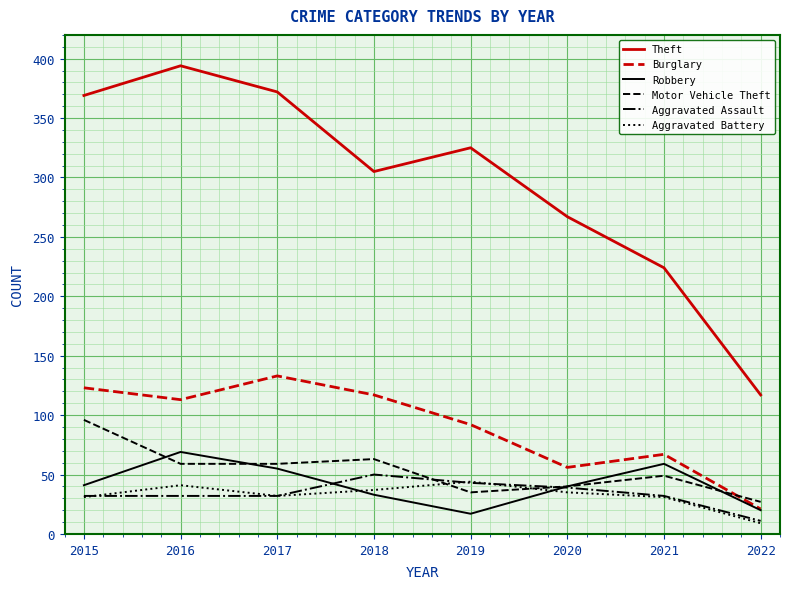

Between which two adjacent categories do Robbery and Motor Vehicle Theft first intersect?

2015 and 2016